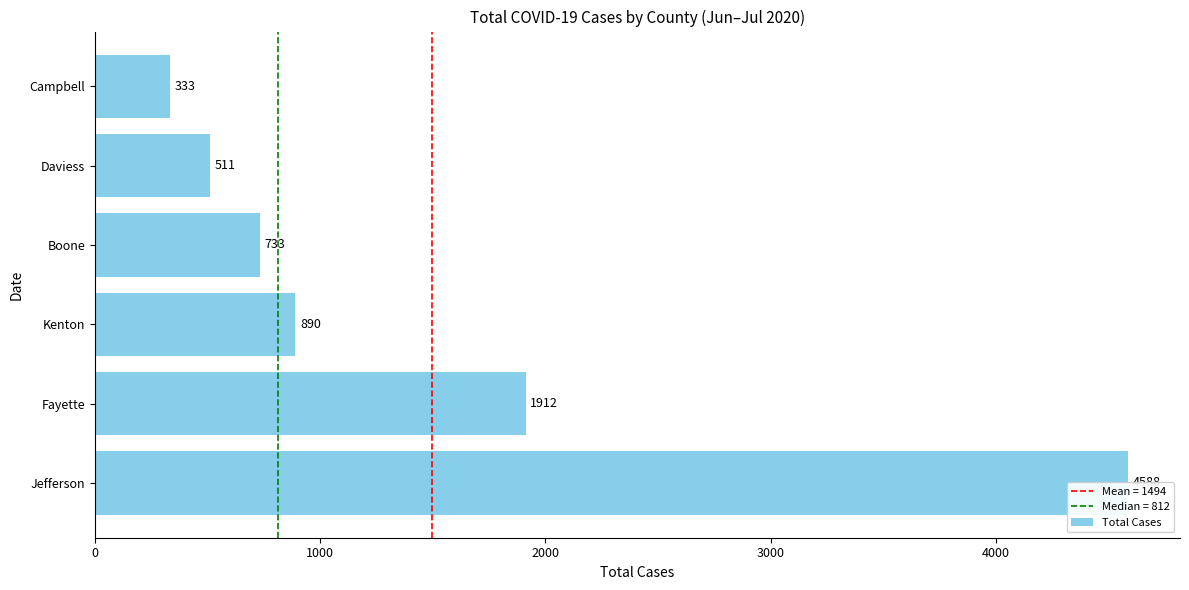

What is the greatest value displayed?

4588